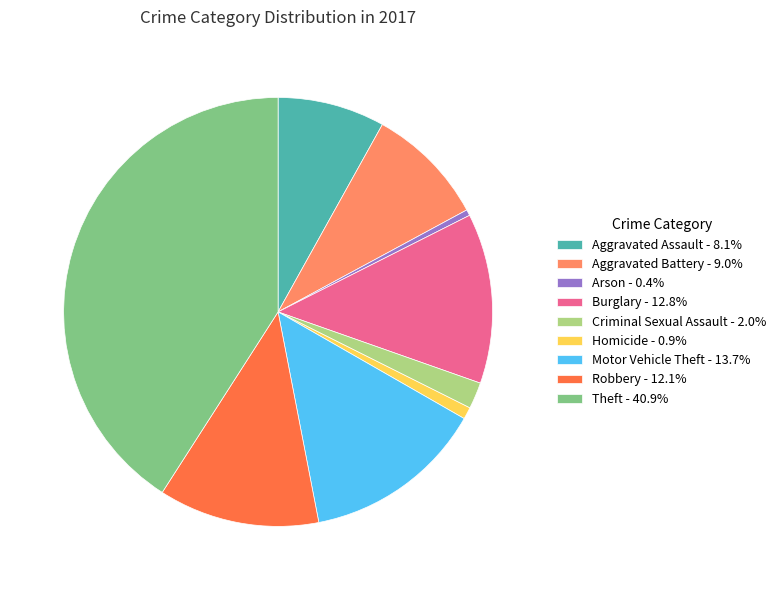

Approximately how many times larger is the value at Robbery - 12.1% compared to Homicide - 0.9%?

13.5